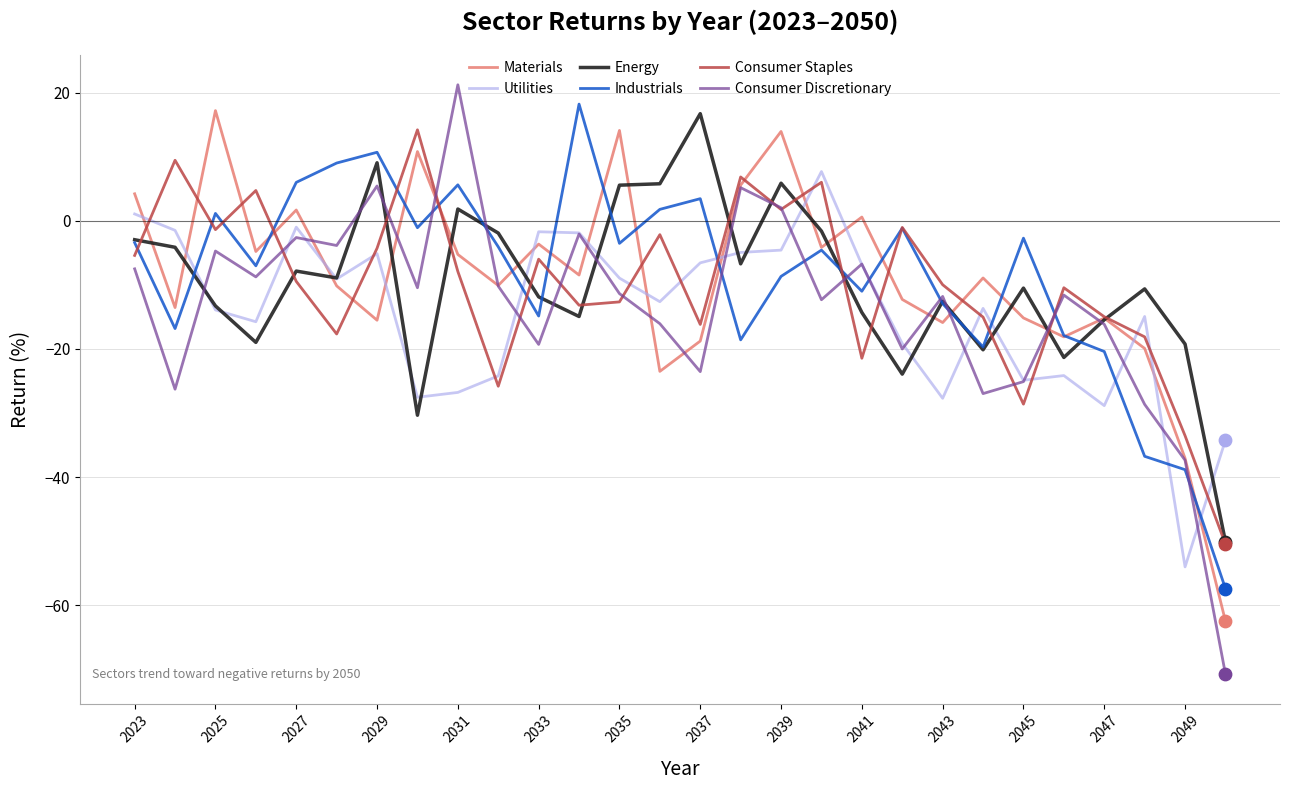

Which series has the largest range (max minus min)?

Consumer Discretionary